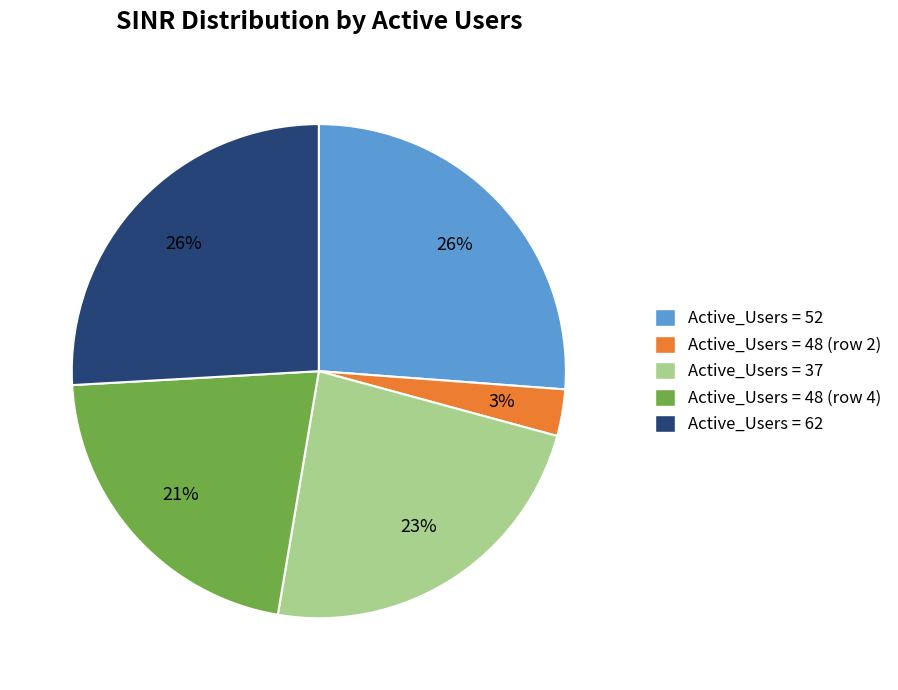

What percentage is the Active_Users = 48 (row 4) slice, to the nearest percent?

21%